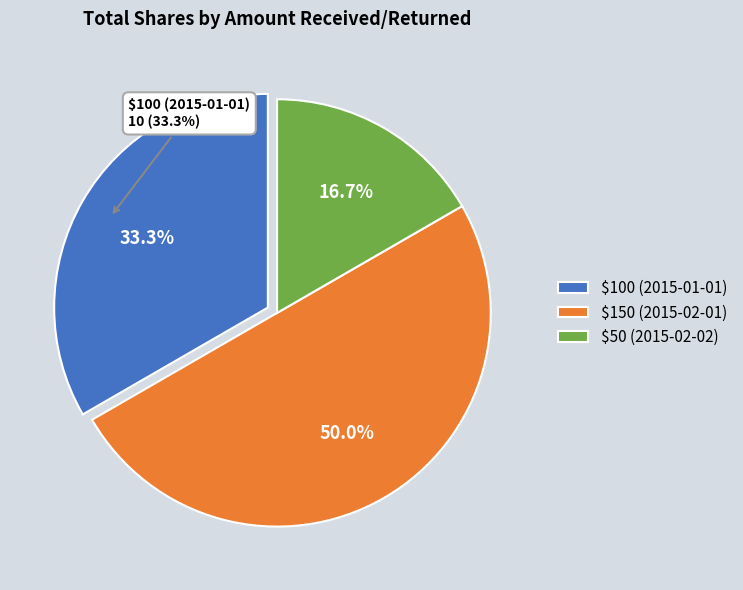

How many segments does this pie chart have?

3